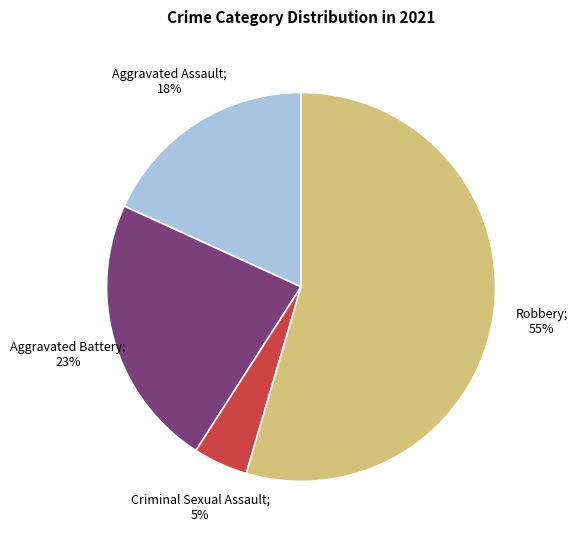

To the nearest percent, what is the difference between the largest and smallest slice percentages?

50%